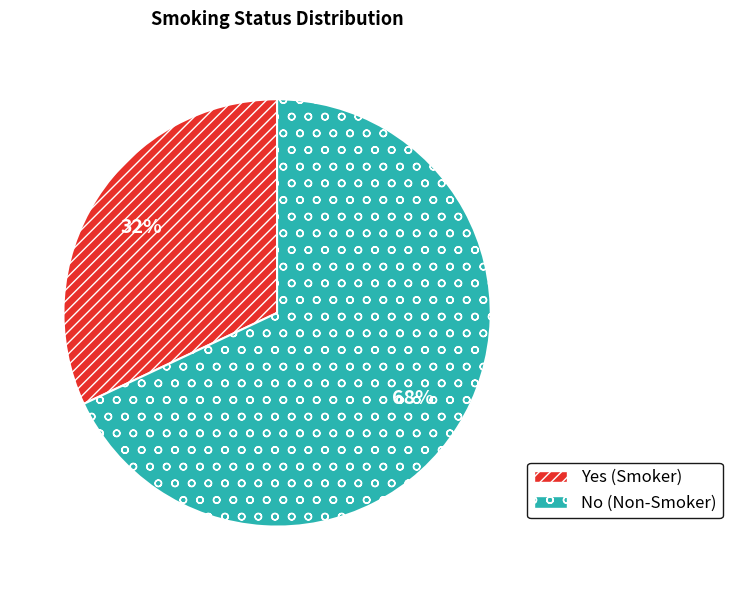

To the nearest percent, what is the difference between the Yes and No slice percentages?

36%